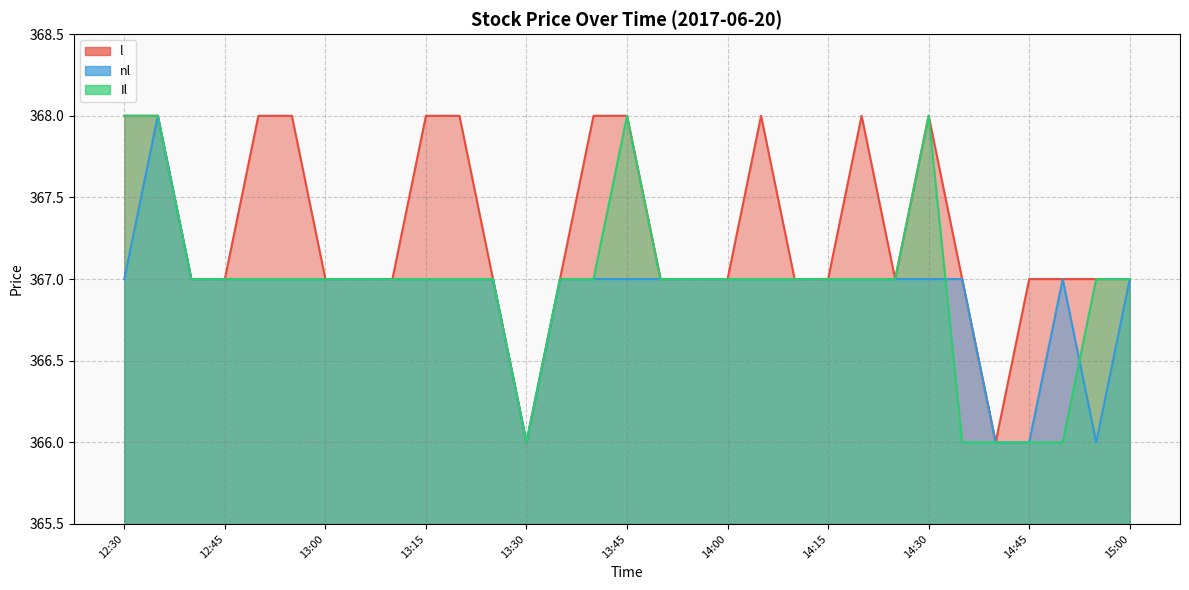

Reading right to left, extract all data points from this chart.

l: 368	368	367	367	368	368	367	367	367	368	368	367	366	367	368	368	367	367	367	368	367	367	368	367	368	367	366	367	367	367	367
nl: 367	368	367	367	367	367	367	367	367	367	367	367	366	367	367	367	367	367	367	367	367	367	367	367	367	367	366	366	367	366	367
Il: 368	368	367	367	367	367	367	367	367	367	367	367	366	367	367	368	367	367	367	367	367	367	367	367	368	366	366	366	366	367	367